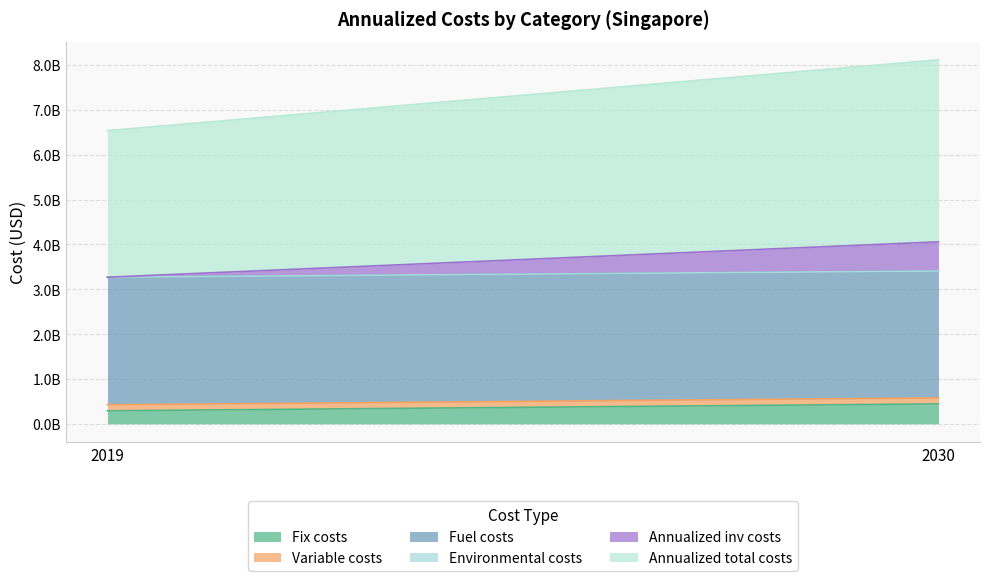

True or false: Annualized total costs has a value of 5795955091.6 at 2019.

False